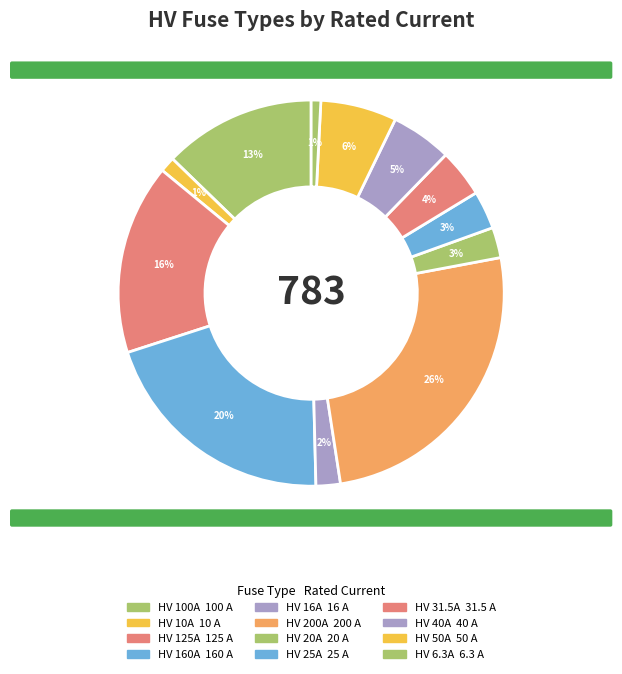

What percentage do HV 6.3A and HV 100A together represent?

13.6%